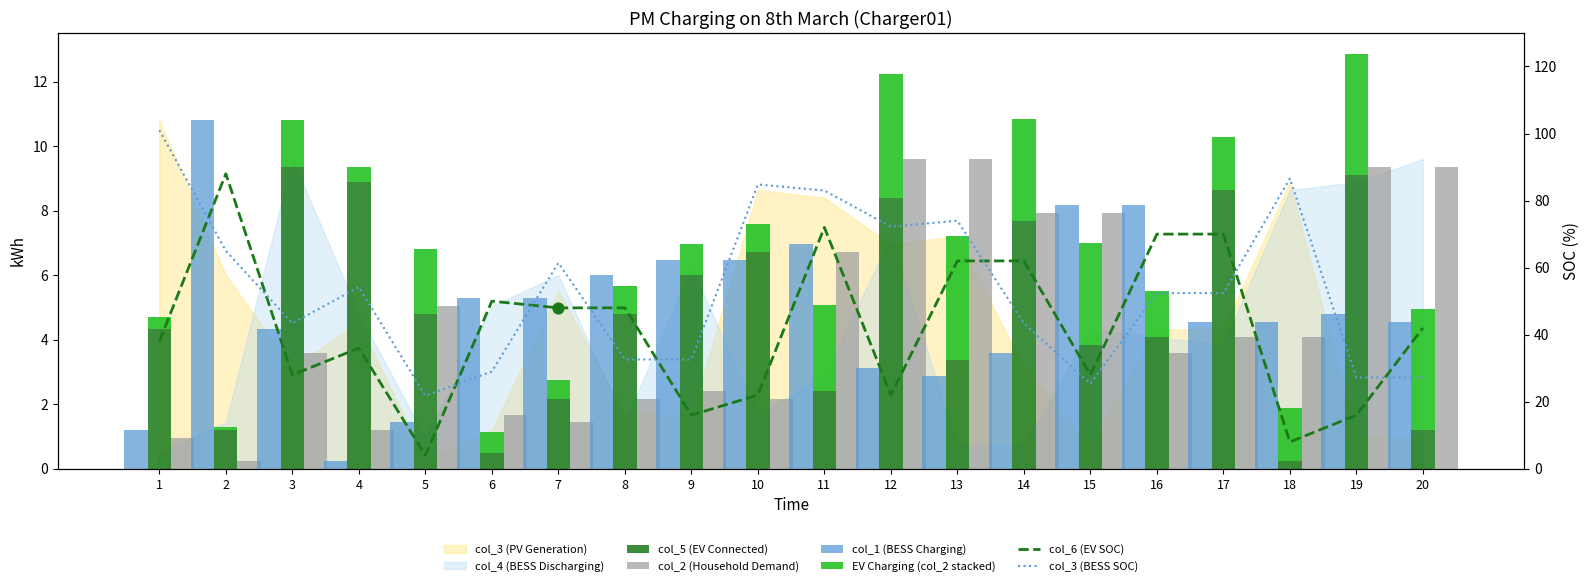

Which series has the largest Y range (max minus min)?

col_6 (EV SOC)